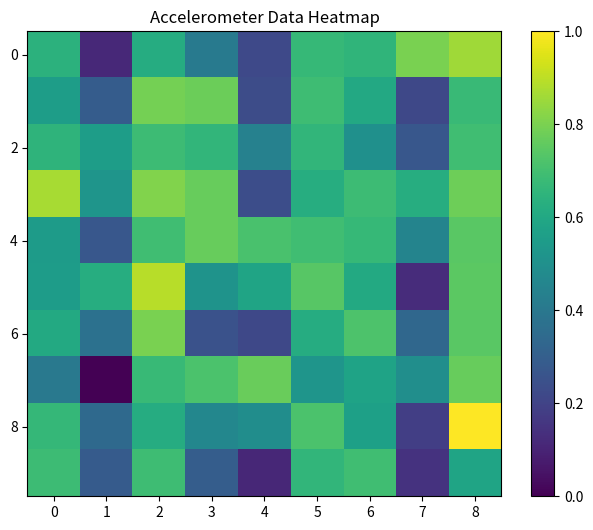

What is the greatest value displayed?

1.0